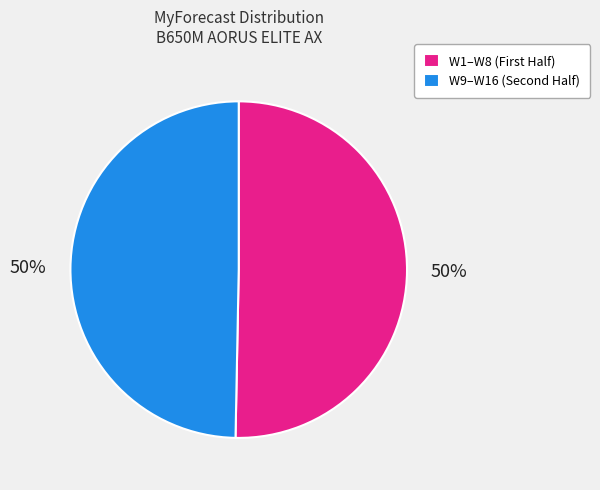

To the nearest percent, what is the average slice percentage?

50%